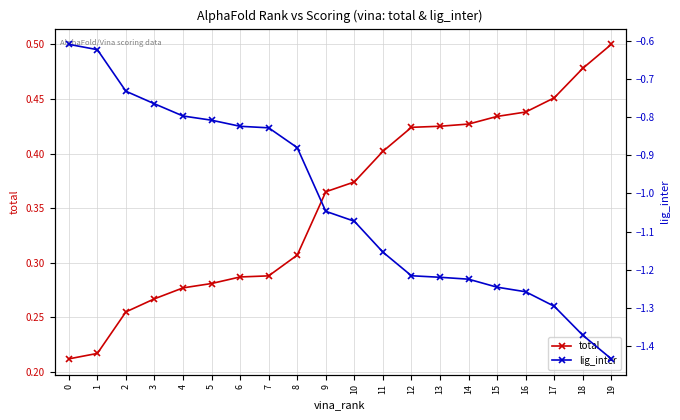

Rank the series by their maximum value, from lowest to highest.

lig_inter, total